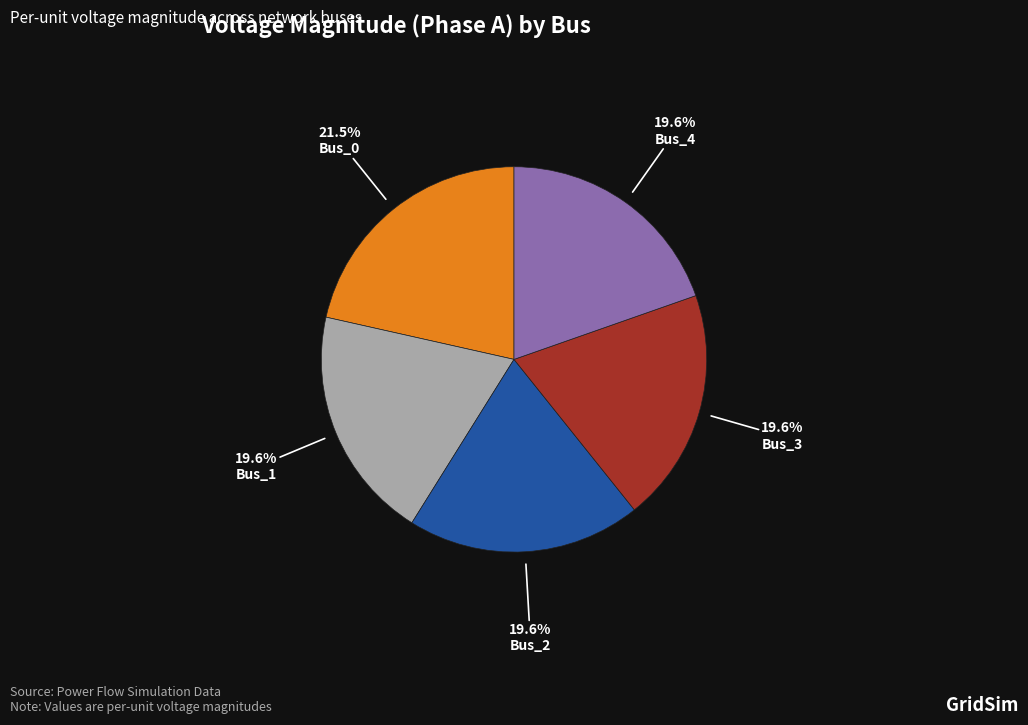

What is the largest slice in the pie chart?

Bus_0